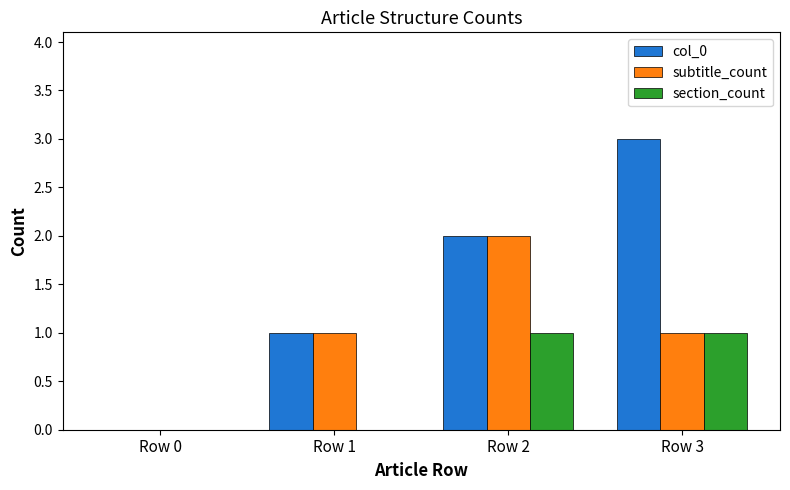

What is the maximum value shown in the chart?

3